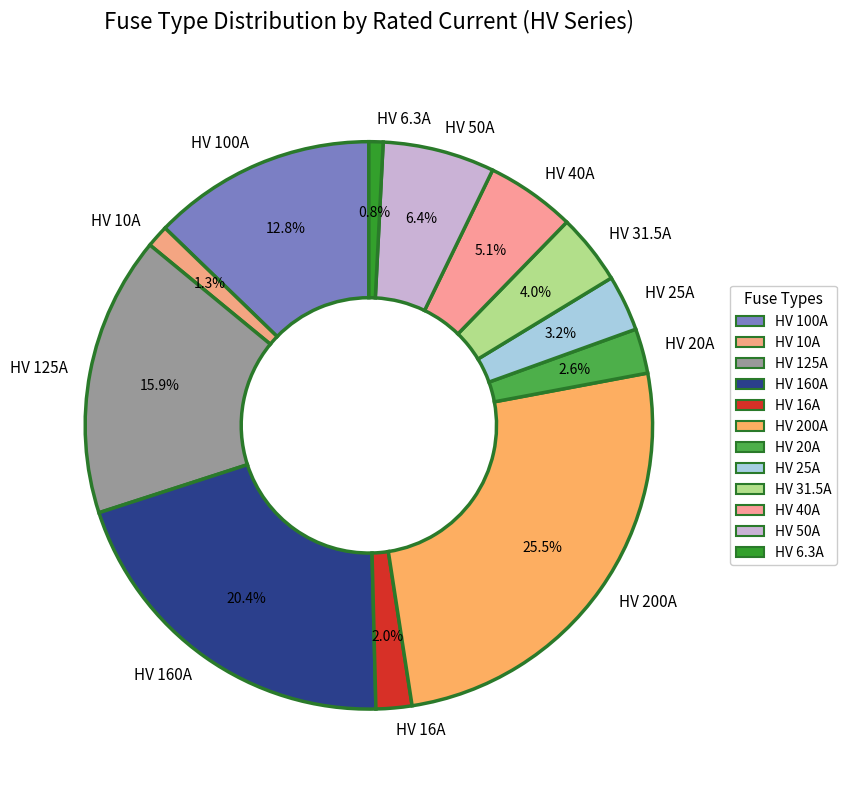

Between HV 25A and HV 31.5A, which is larger?

HV 31.5A